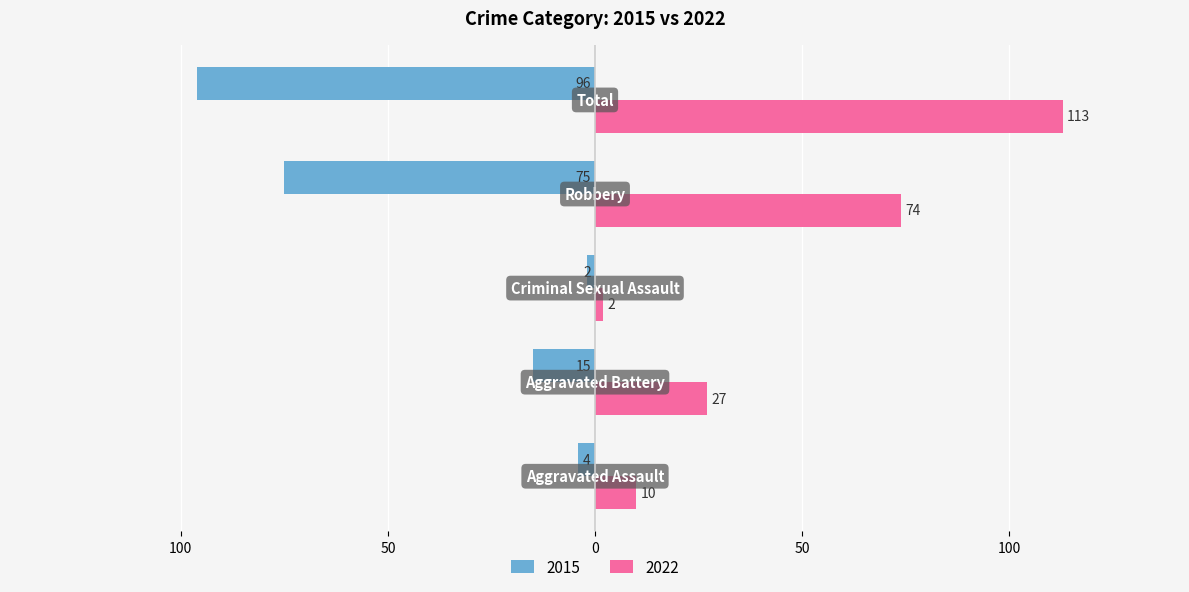

Reading right to left, transcribe all the data shown in this chart.

2015: Total=-96	Robbery=-75	Criminal Sexual Assault=-2	Aggravated Battery=-15	Aggravated Assault=-4
2022: Total=113	Robbery=74	Criminal Sexual Assault=2	Aggravated Battery=27	Aggravated Assault=10